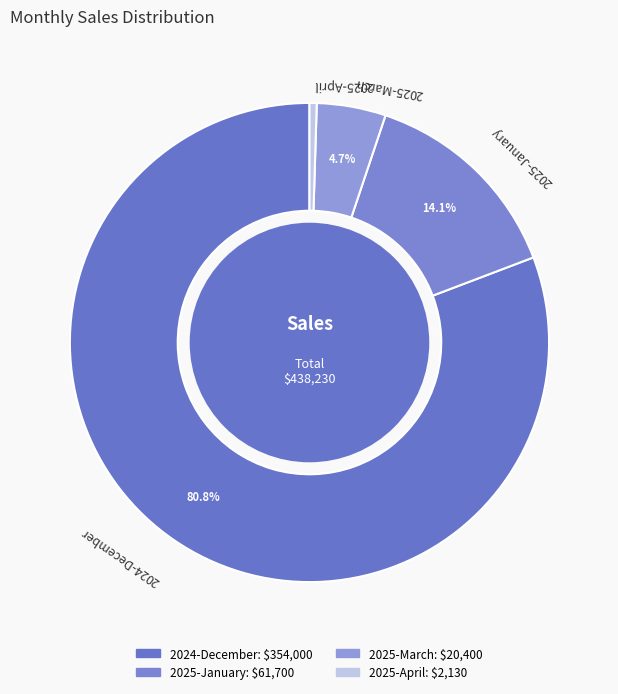

To the nearest percent, what is the average slice percentage?

25%